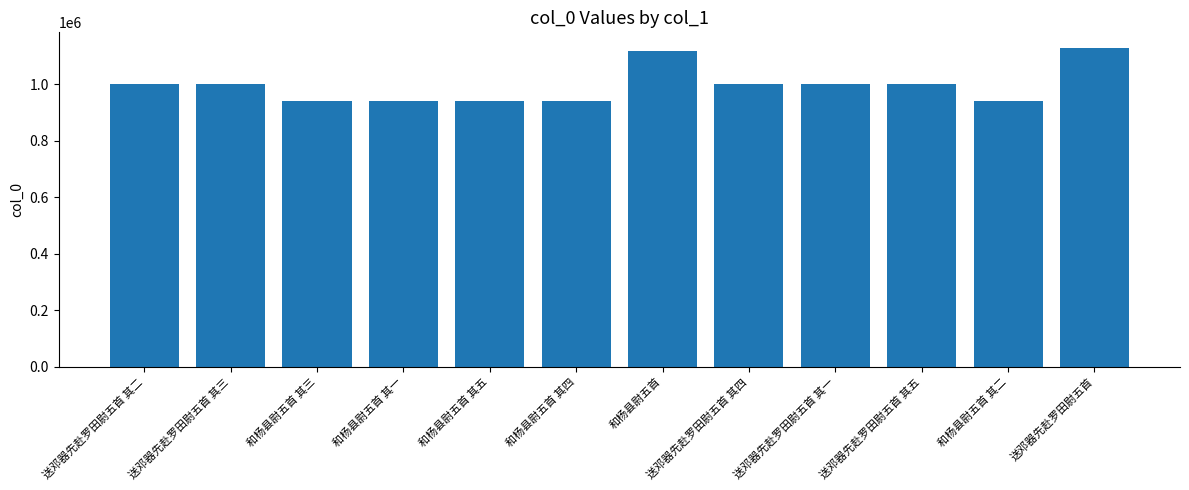

What is the maximum value shown in the chart?

1127871